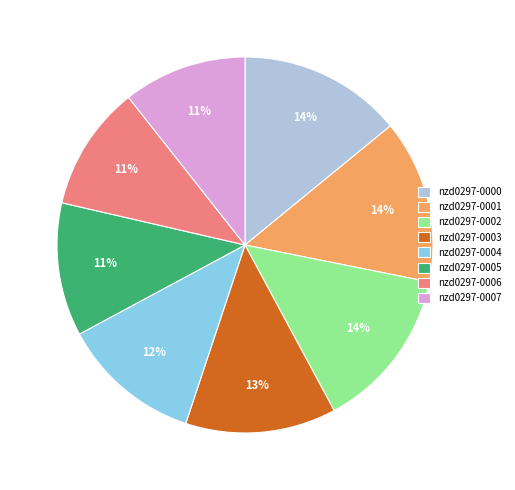

Is it true that nzd0297-0005 is 11% of the pie?

True